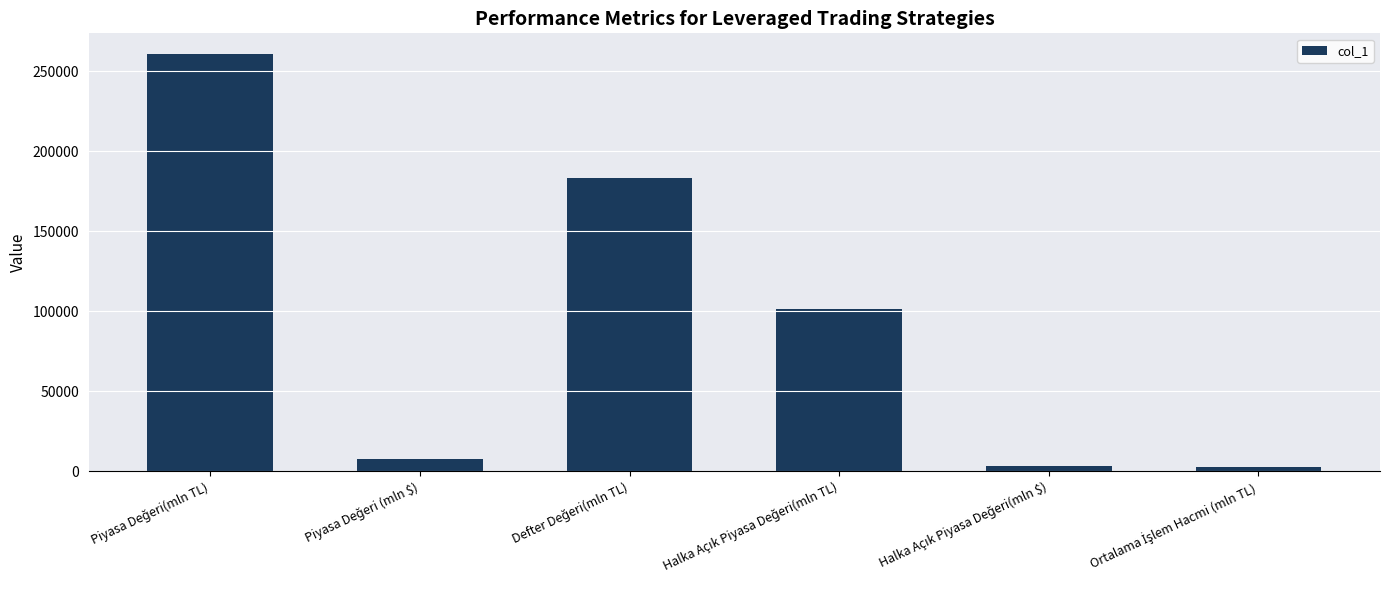

What is the difference between the maximum and minimum values?

257567.6